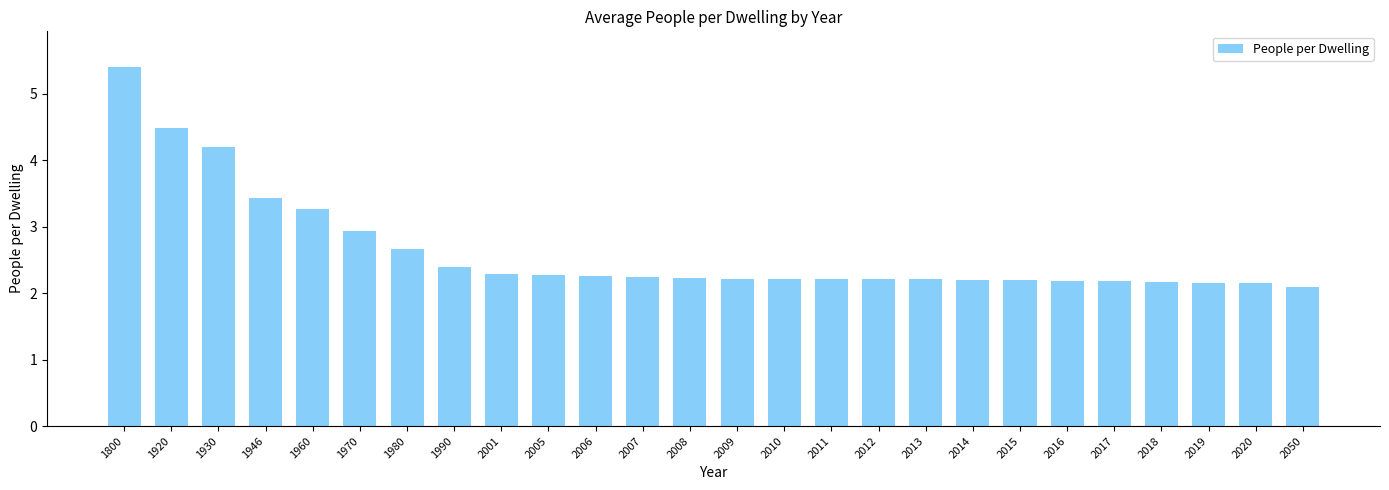

Are the bars grouped side by side (vs. stacked)?

No